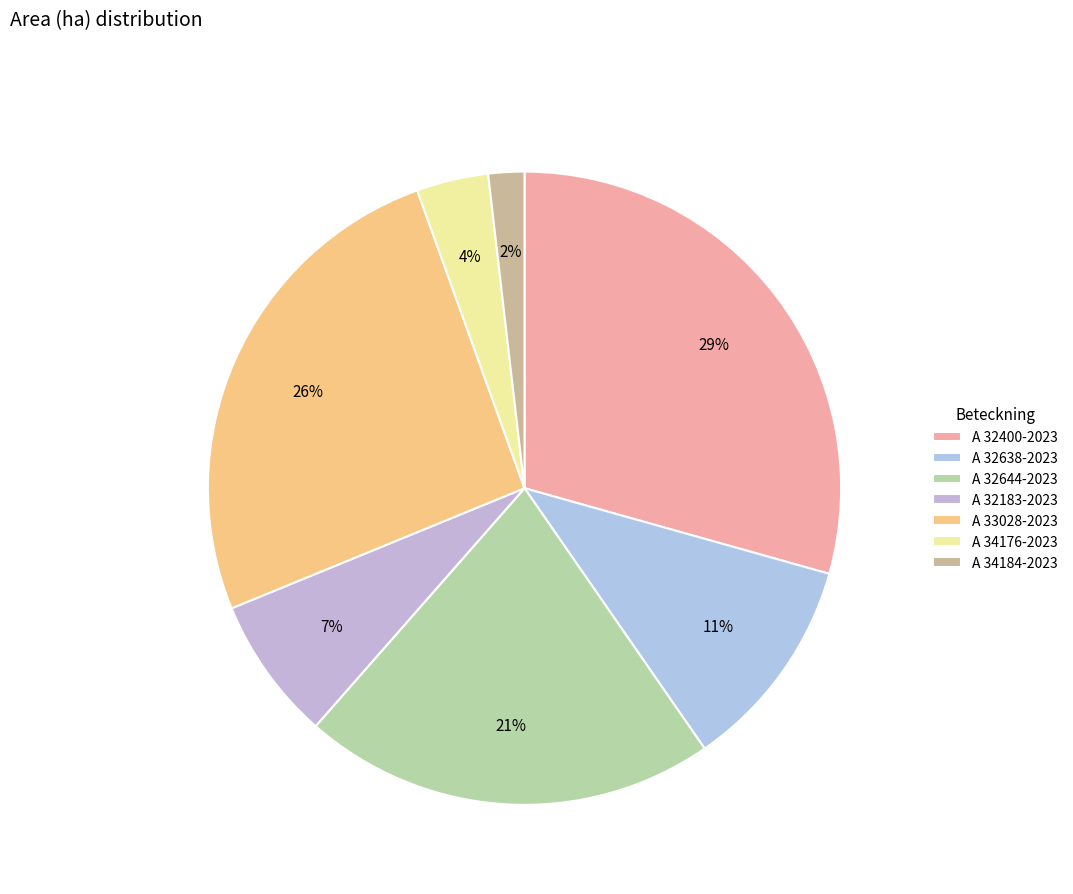

How many slices are in this pie chart?

7